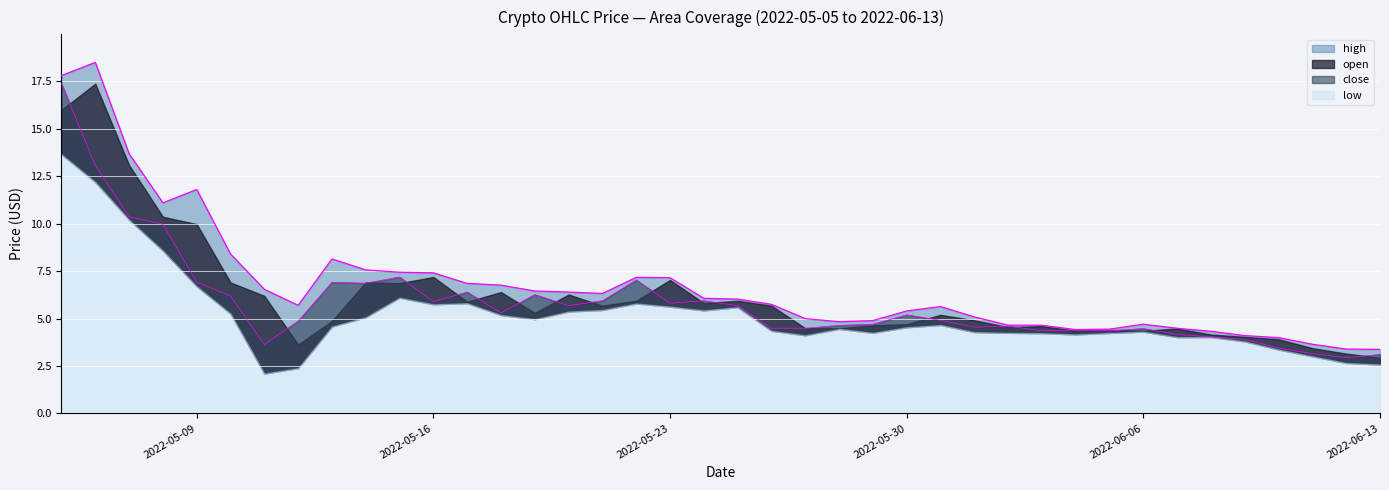

What is the difference between the second highest and second lowest values in the open series?

14.4